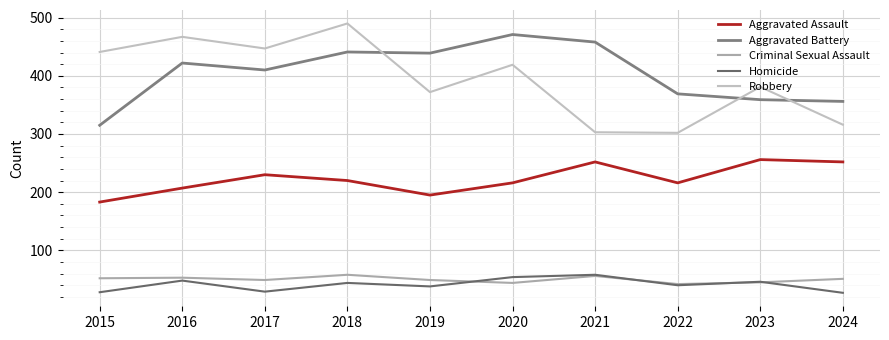

What is the sum of the Homicide values at 2017 and 2024?

56